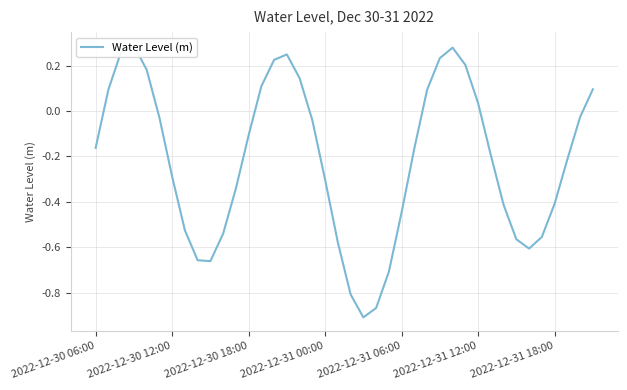

Which category has the lowest value across all series?

21